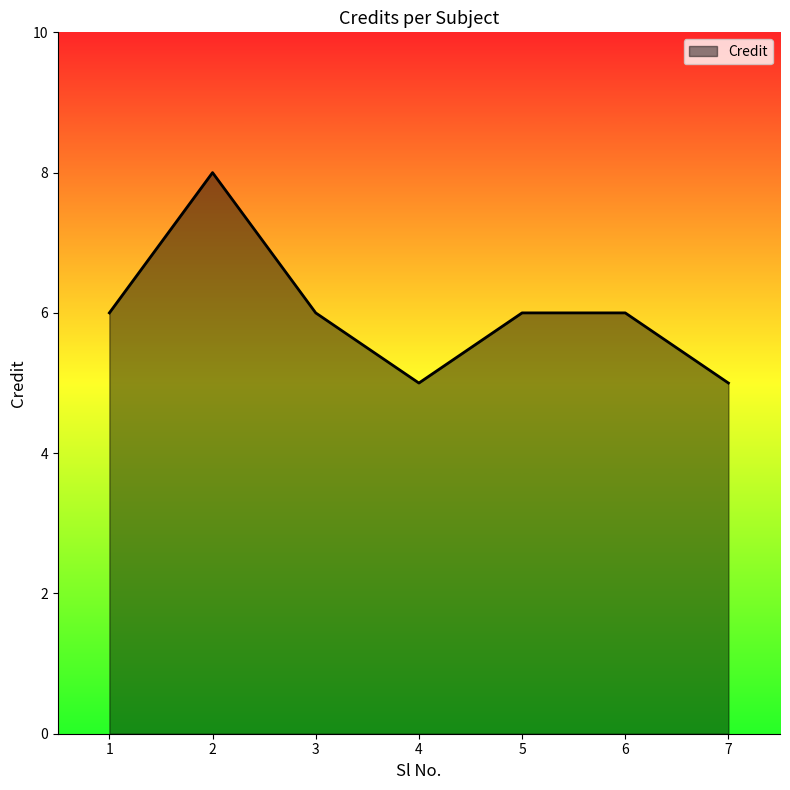

What is the greatest value displayed?

8